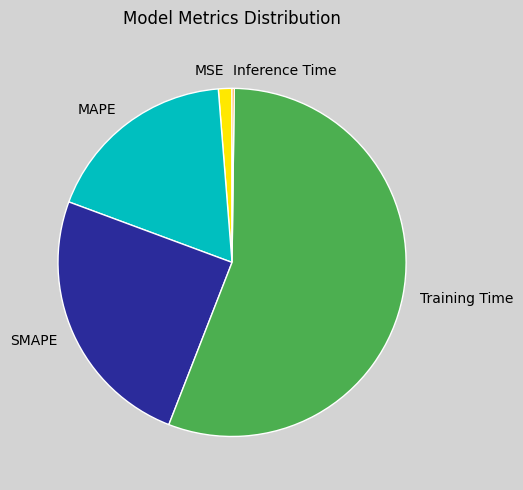

Between SMAPE and Training Time, which is larger?

Training Time